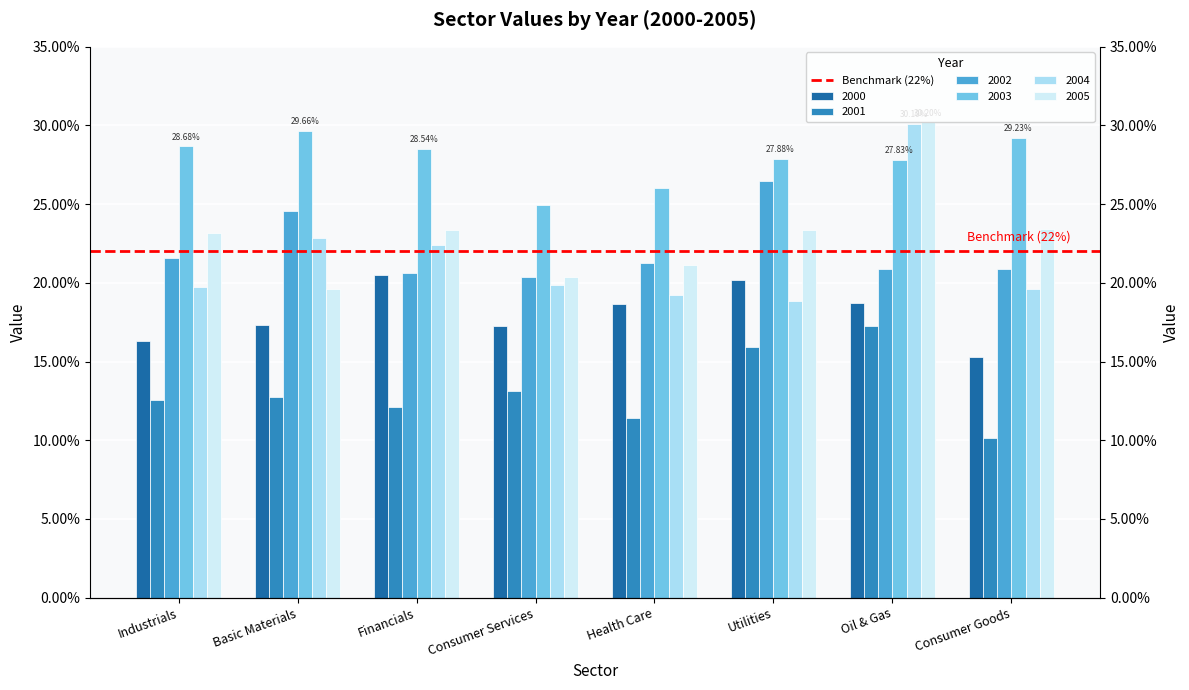

True or false: 2004 has a value of 0.5 at Oil & Gas.

False